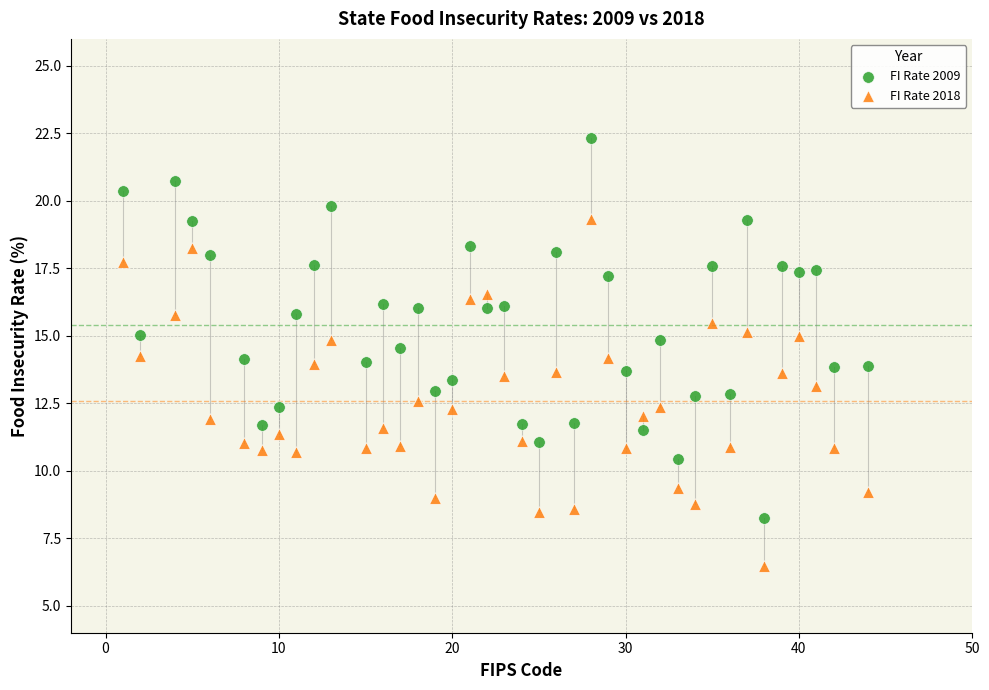

Which series reaches the maximum Y coordinate?

FI Rate 2009